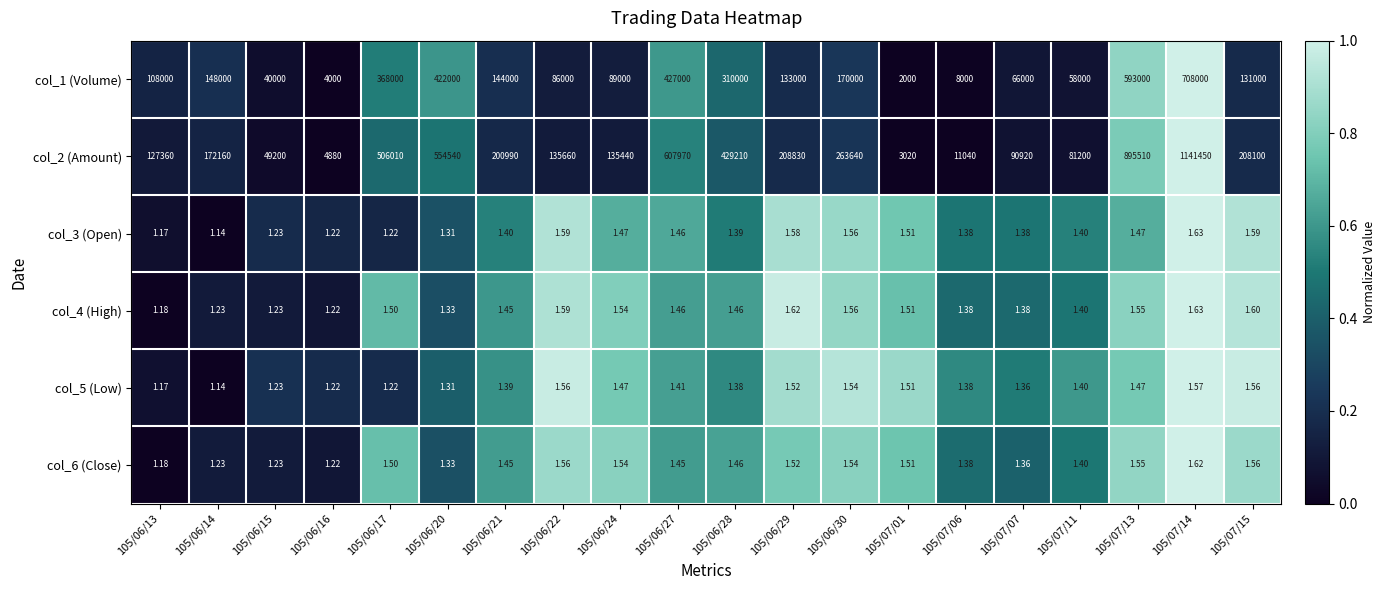

Is the value of col_5 (Low) at 105/07/01 greater than the value of col_4 (High) at 105/06/15?

Yes